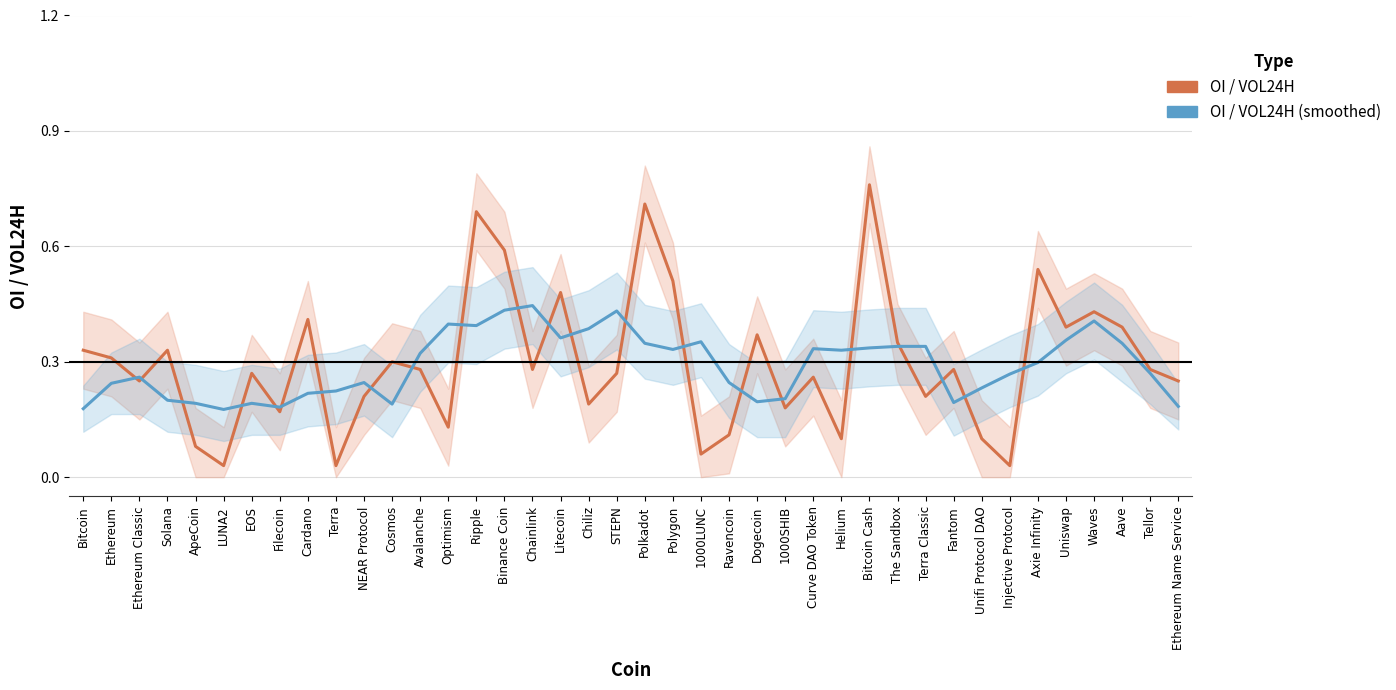

Where do OI / VOL24H and OI / VOL24H (smoothed) first cross each other?

Ethereum and Ethereum Classic